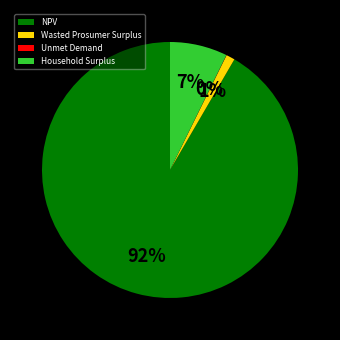

What percentage is the NPV slice, to the nearest percent?

92%